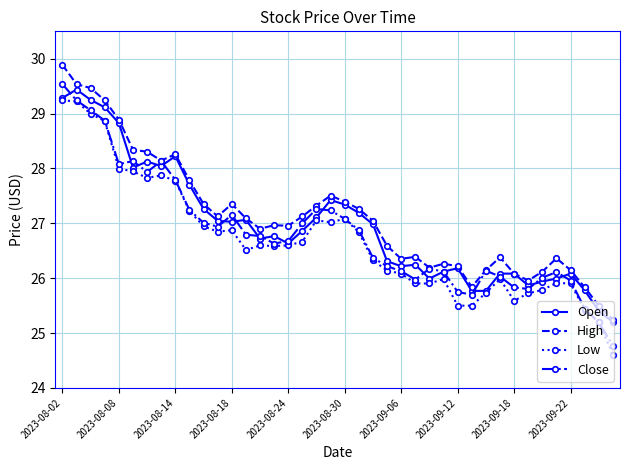

What is the value of the Open point at the 12th from the left?

27.0